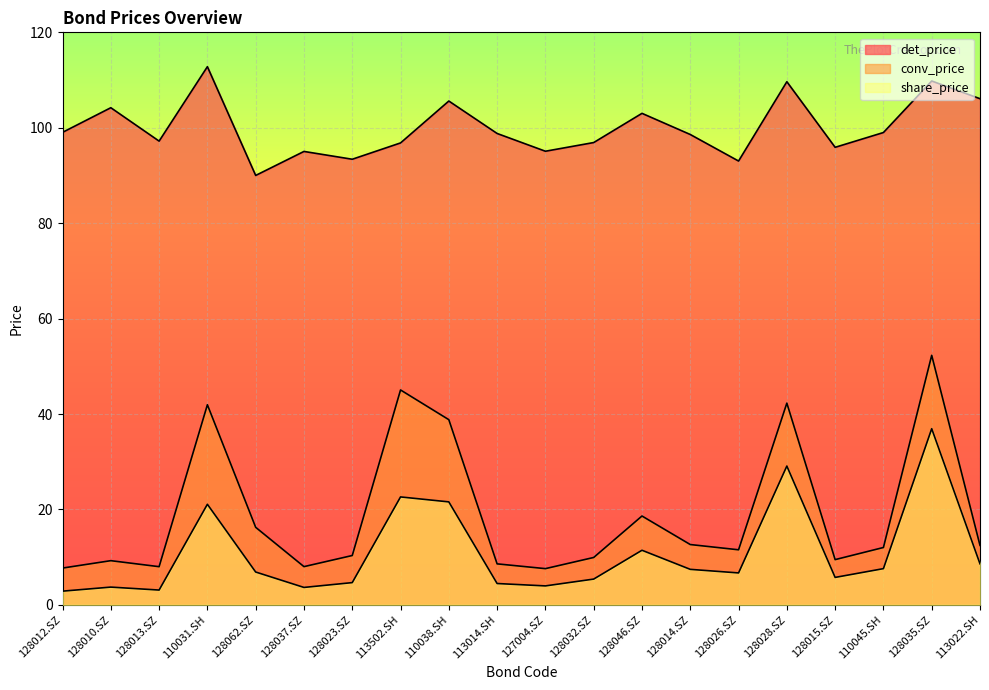

Which label corresponds to the smallest value in the chart?

128012.SZ